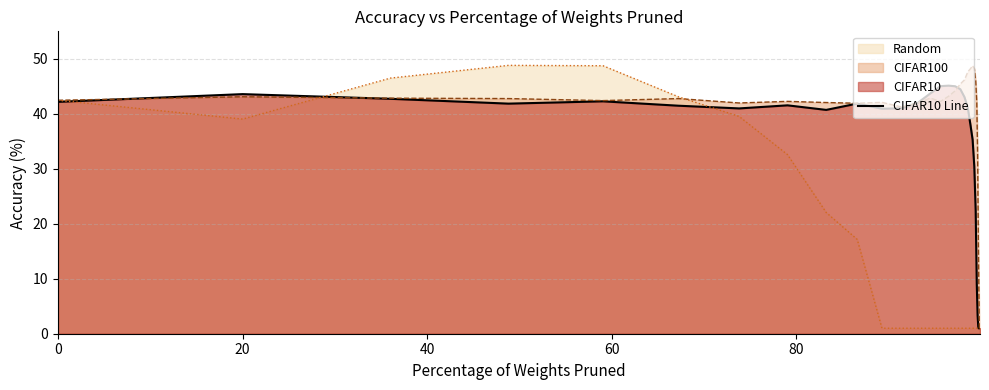

True or false: the data has more than 2 interior local peaks.

True